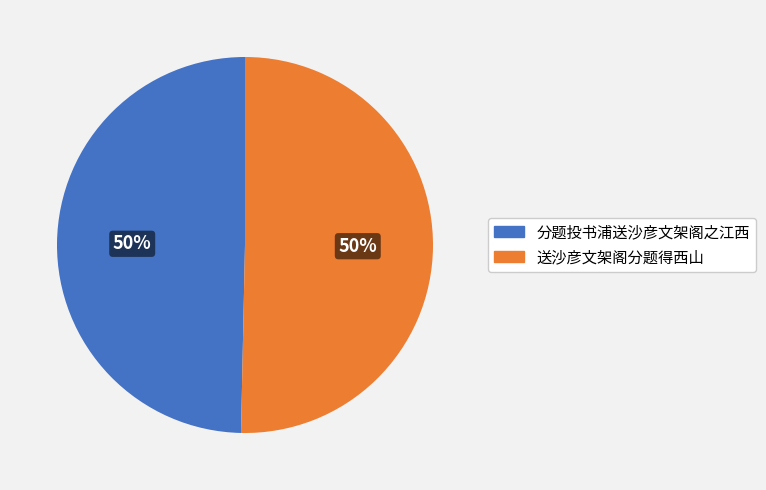

To the nearest percent, what portion does 送沙彦文架阁分题得西山 represent?

50%